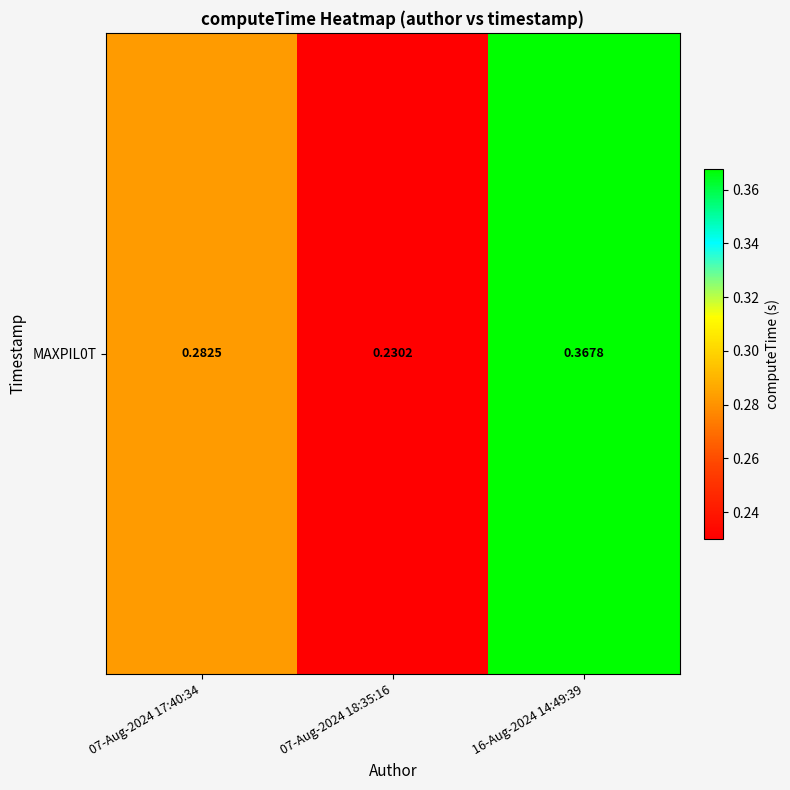

What is the change in value from 07-Aug-2024 17:40:34 to 07-Aug-2024 18:35:16?

-0.1